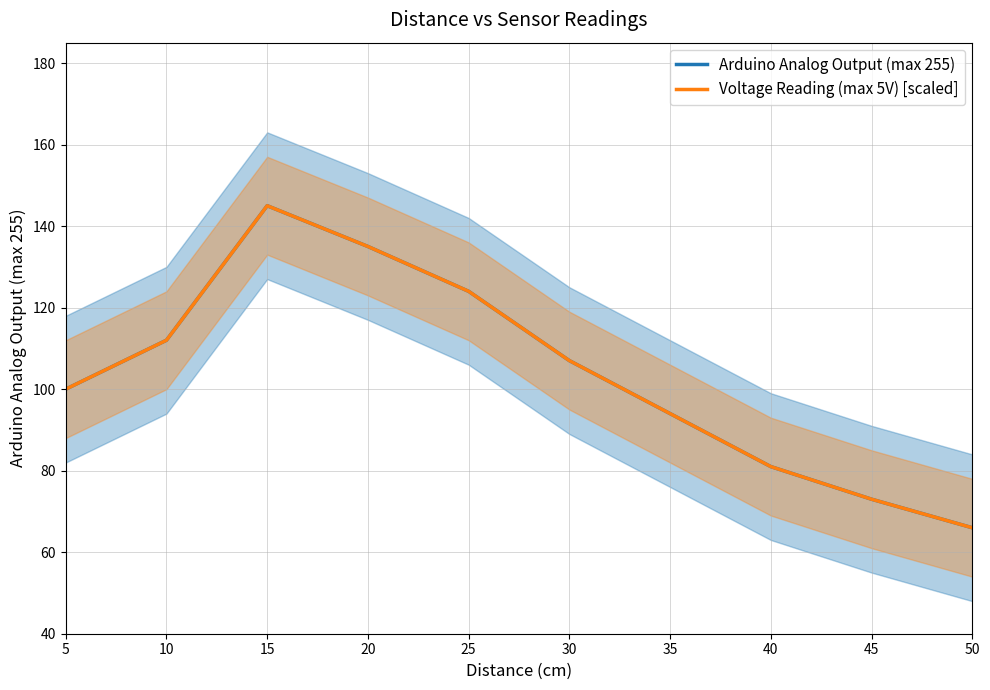

The Voltage Reading (max 5V) [scaled] series shows 94.0 at 35. True or false?

True